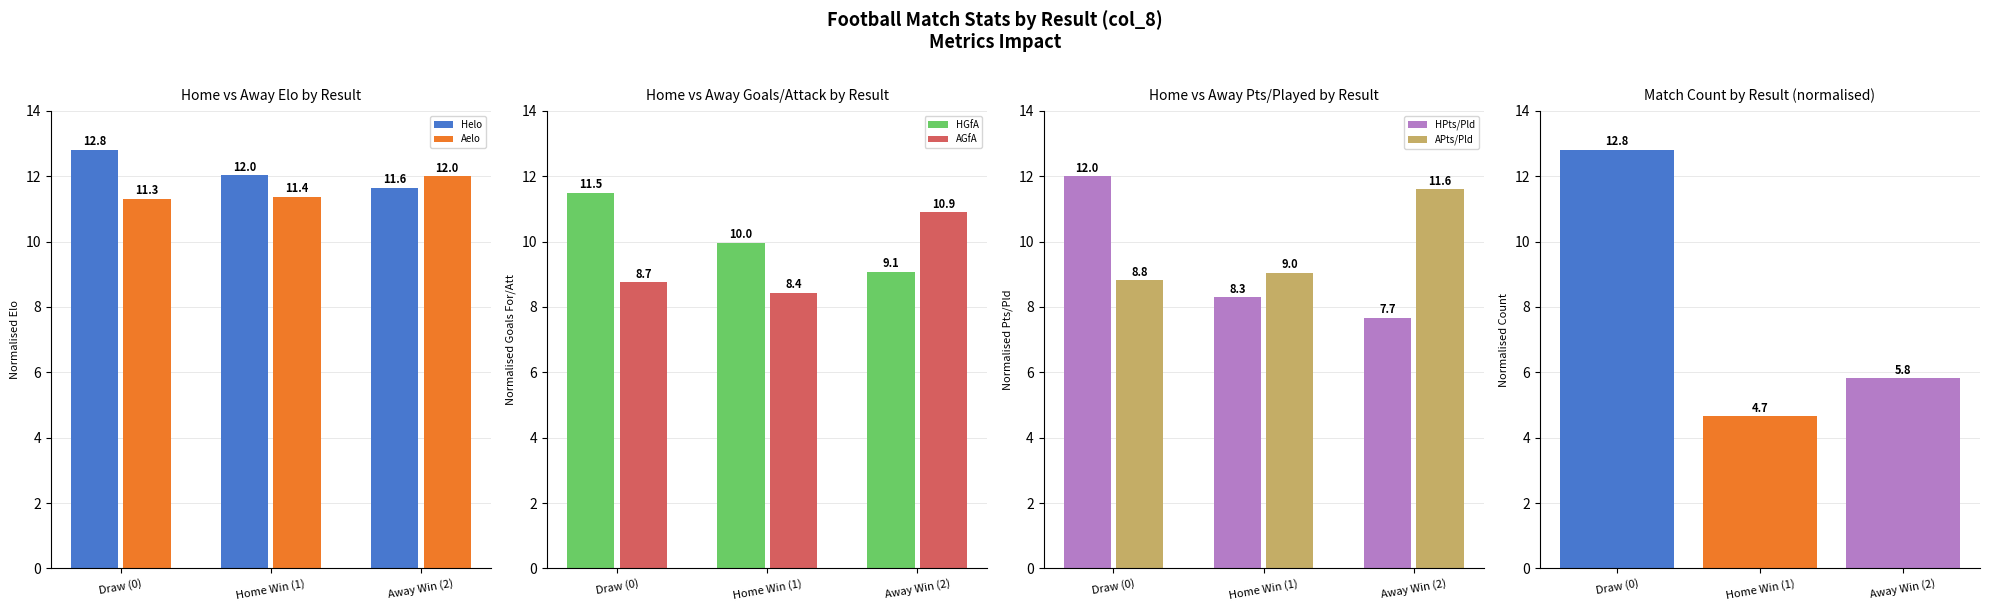

How many values in the APts/Pld series are below 9?

1